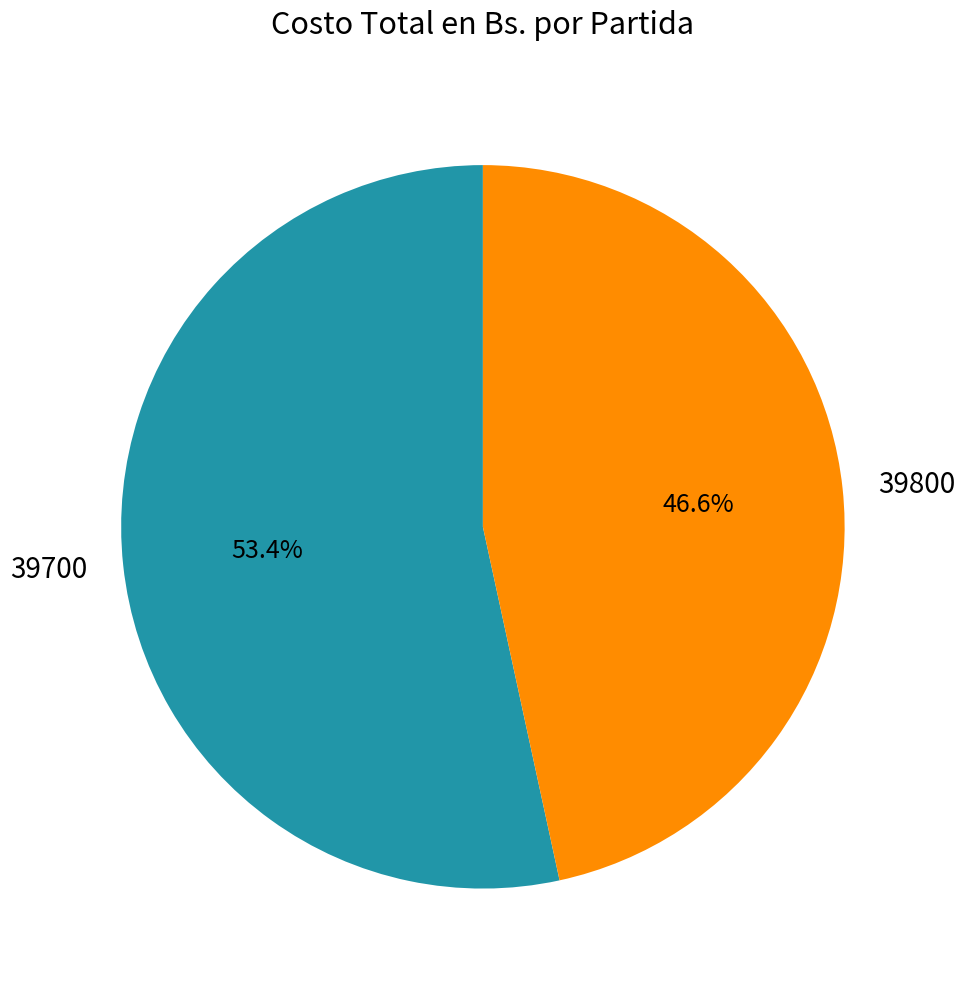

True or false: 39800 accounts for 33% of the total.

False